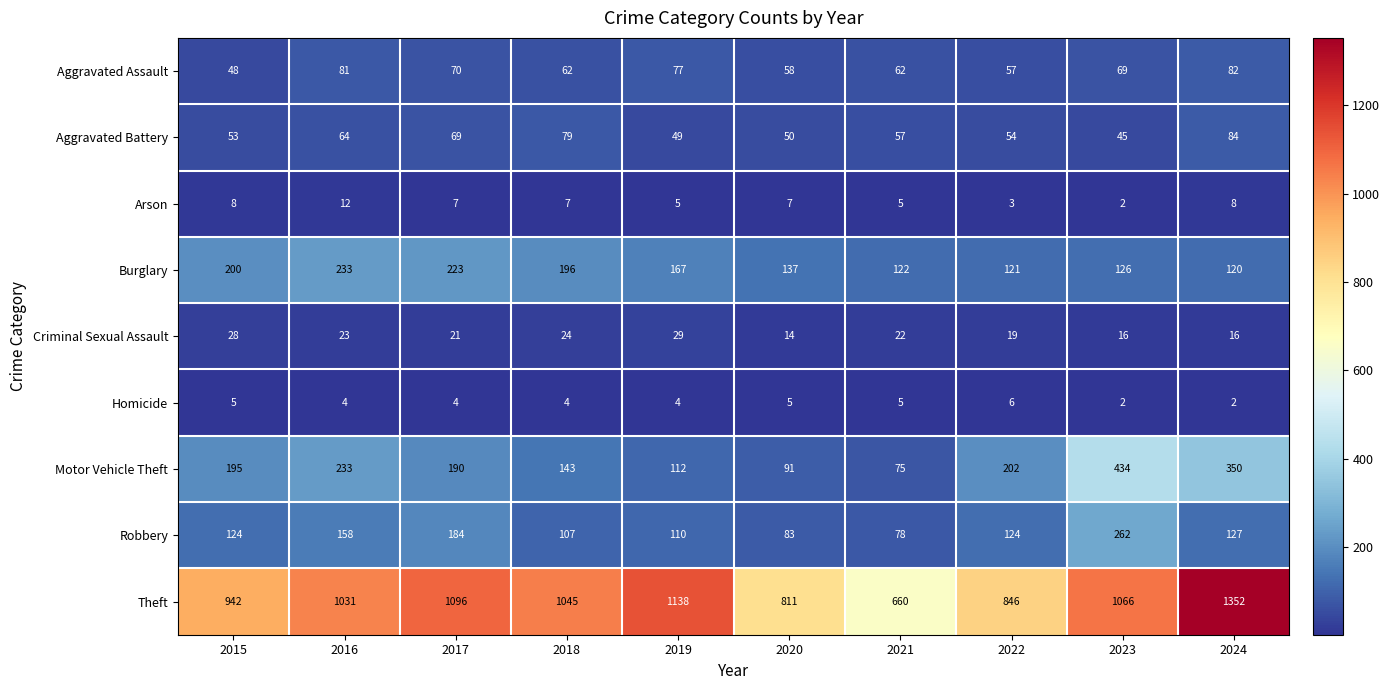

Count the number of data series in this chart.

9